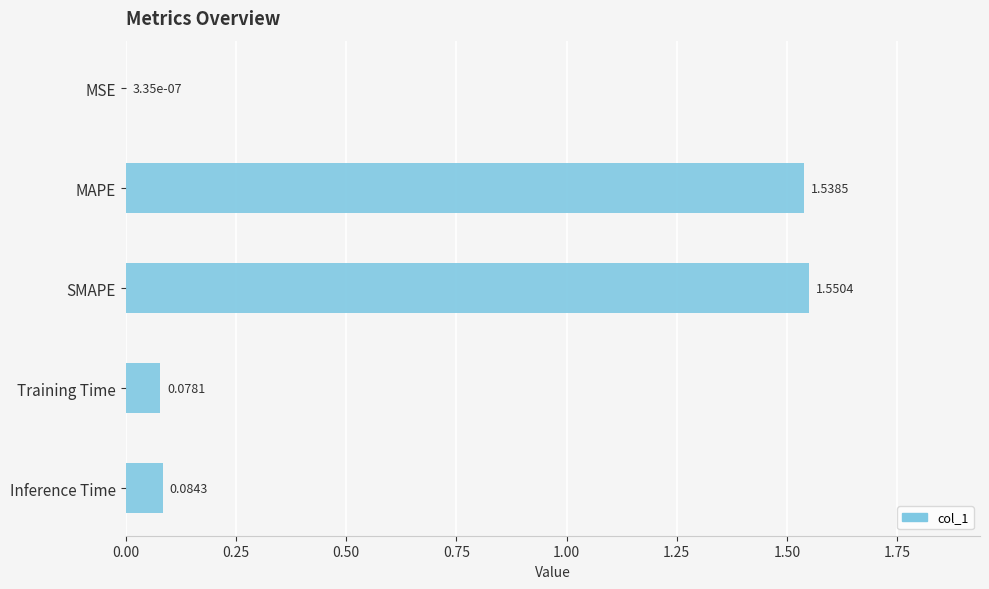

Where is the data nearest to the value 0?

MSE